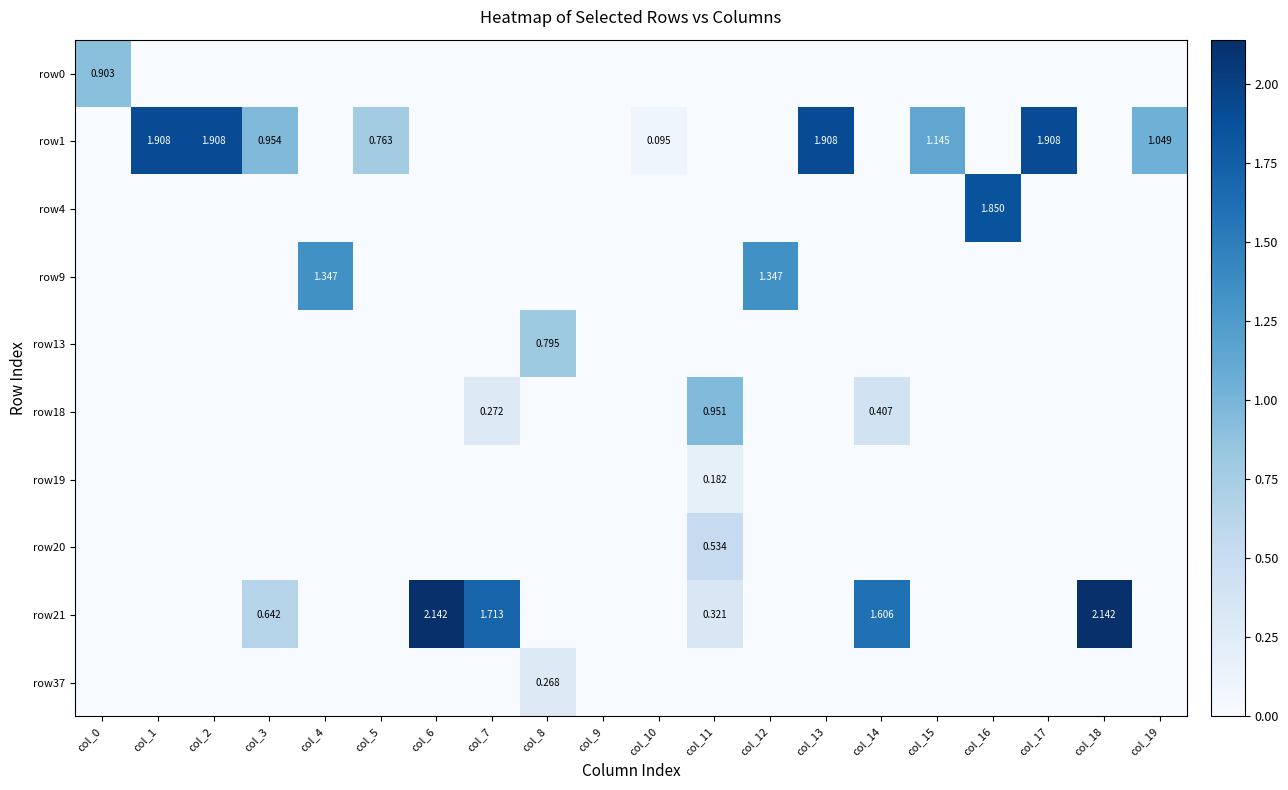

At how many categories does at least one series exceed 0?

19